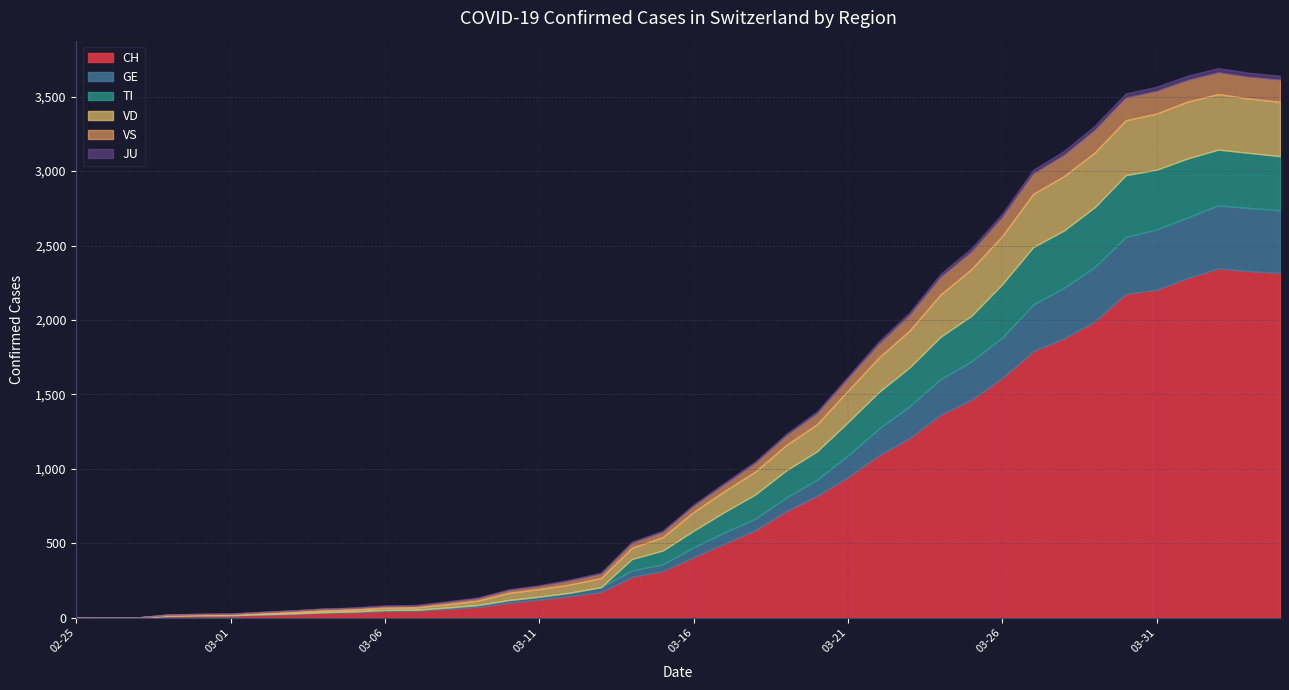

Which series changed the most between 2020-03-07 and 2020-03-24?

CH